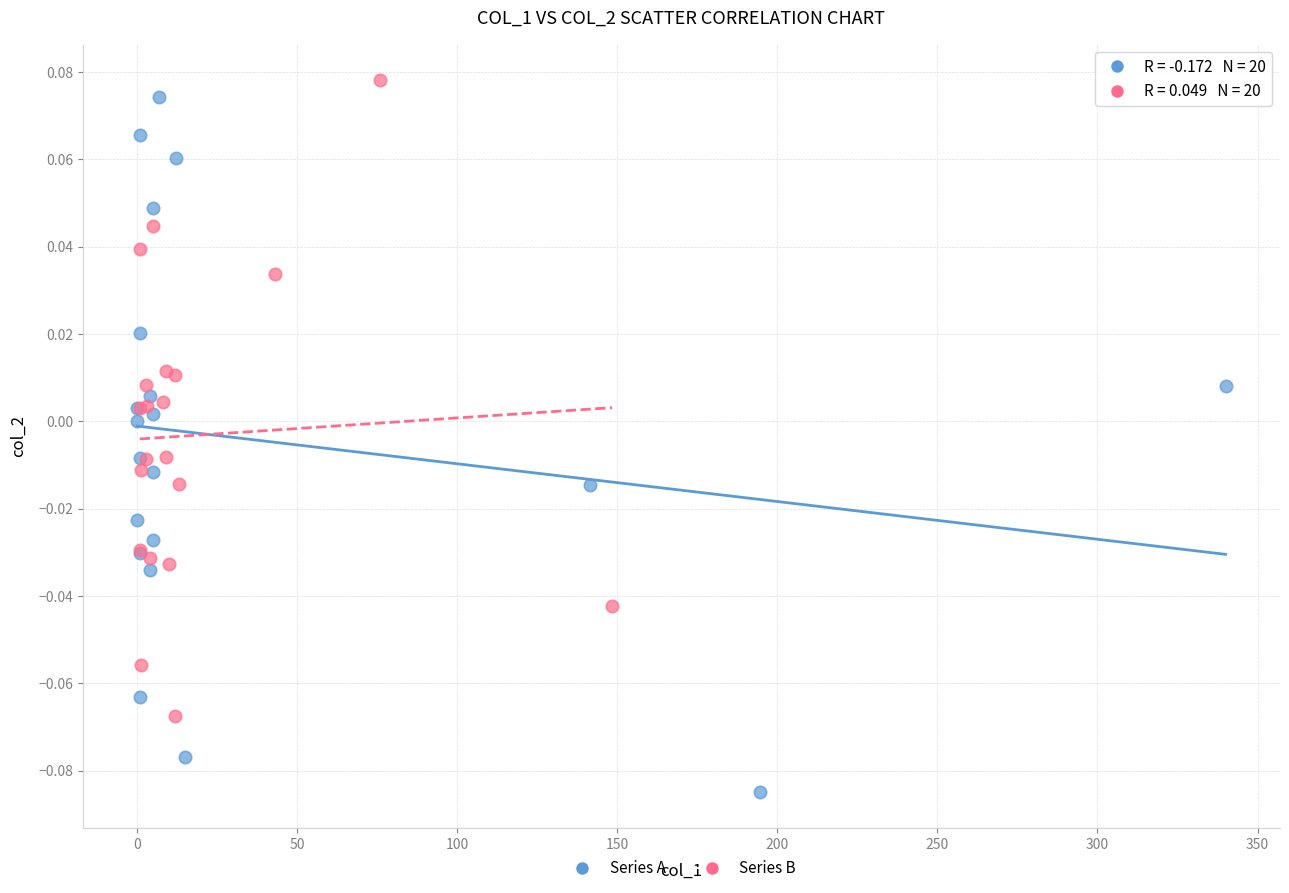

What are all the series names shown in the legend?

Series A, Series B